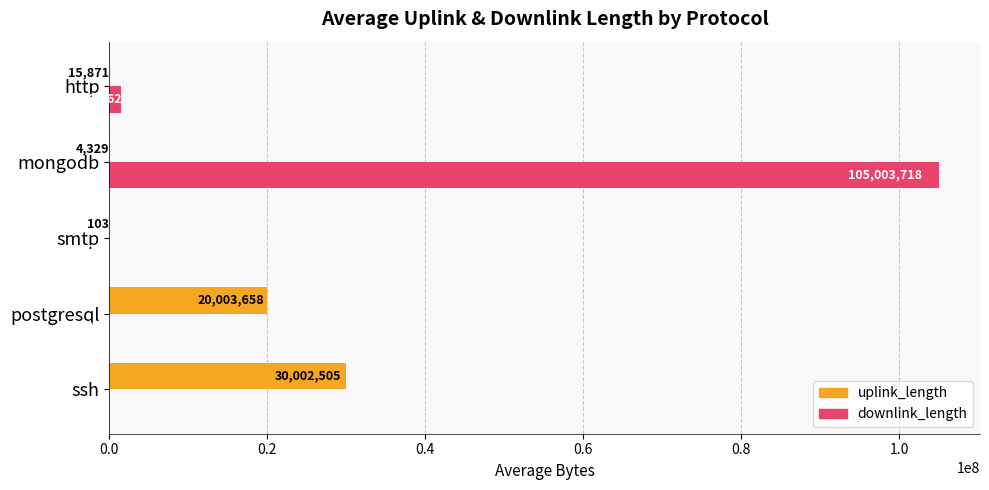

What is the average value of the downlink_length series?

21310355